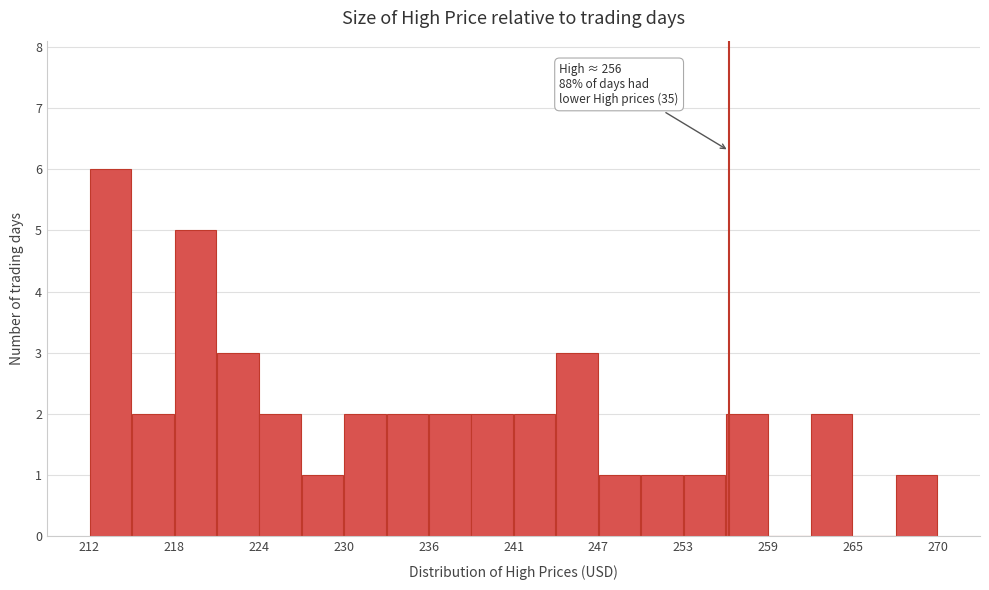

Read against the x-axis, roughly where is the centre of the tallest bar?

214